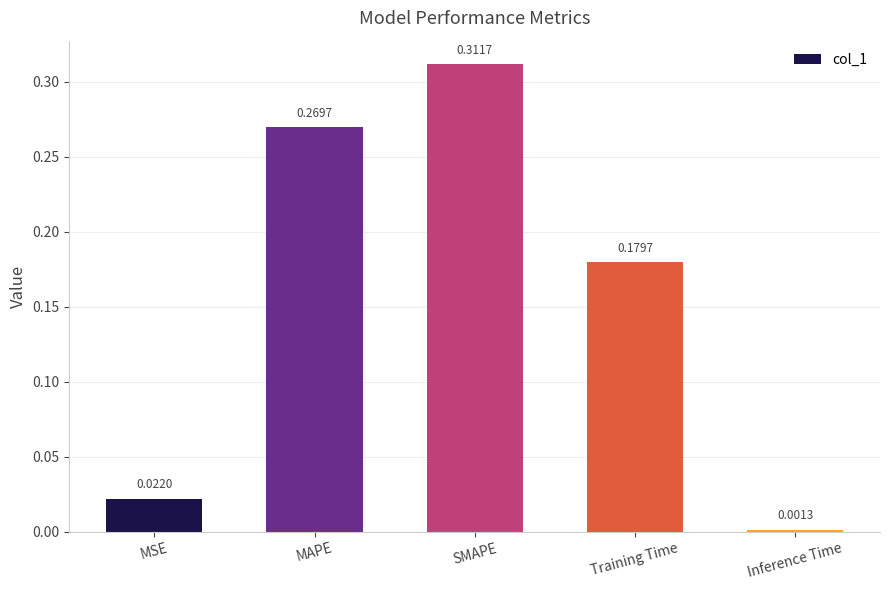

How many bars are there in total?

5